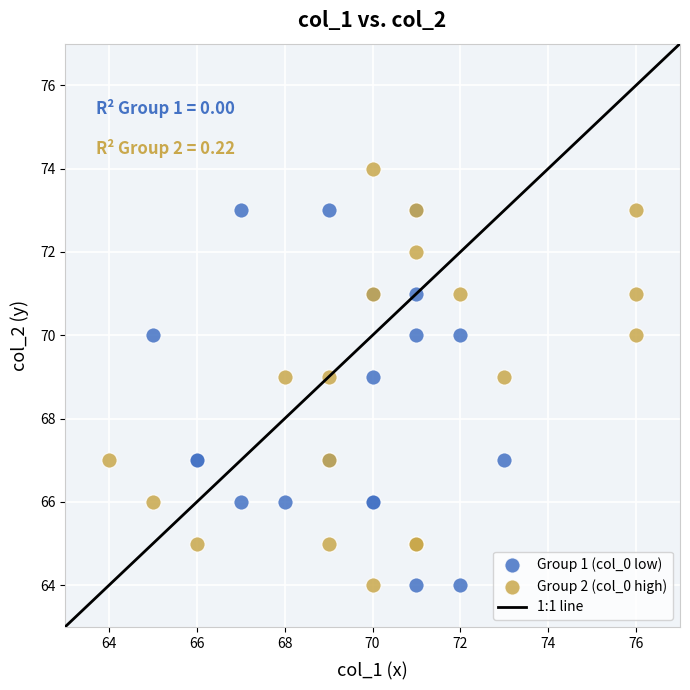

Which series reaches the maximum Y coordinate?

Group 2 (col_0 high)